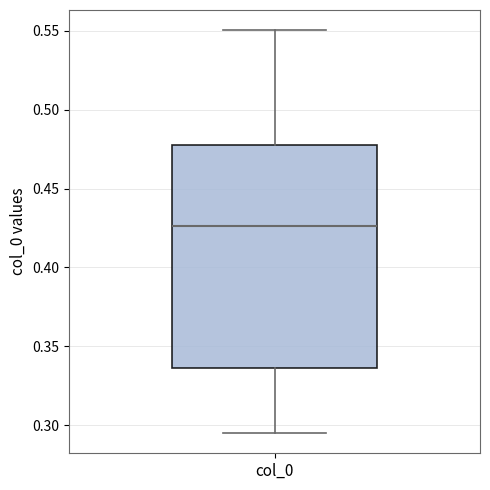

Transcribe this box plot: give where the median line is, the range the box spans, and where the two whiskers end, as read against the y-axis. The values are not printed on the chart, so give them approximately, as read against the axis.

median 0.425, box 0.335 to 0.480, whiskers 0.295 to 0.550